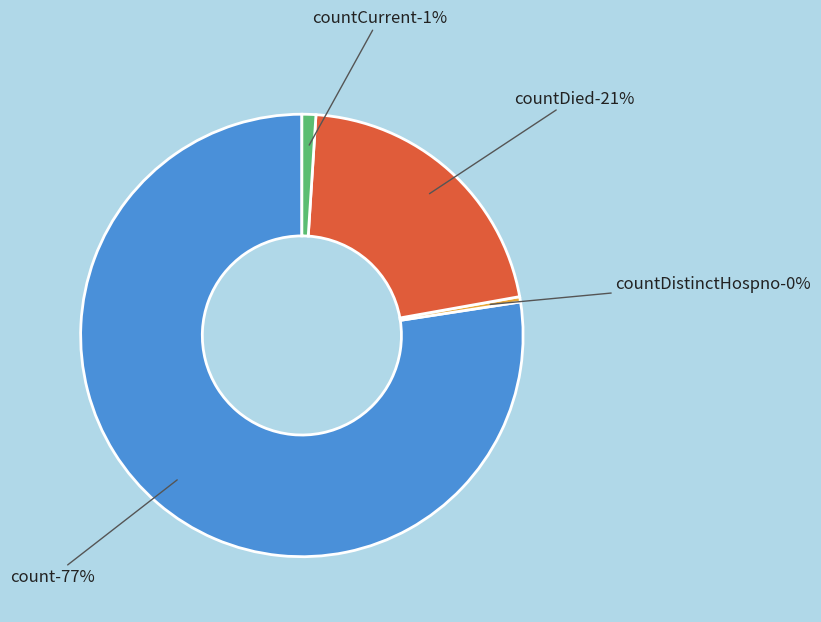

What is the largest slice in the pie chart?

count